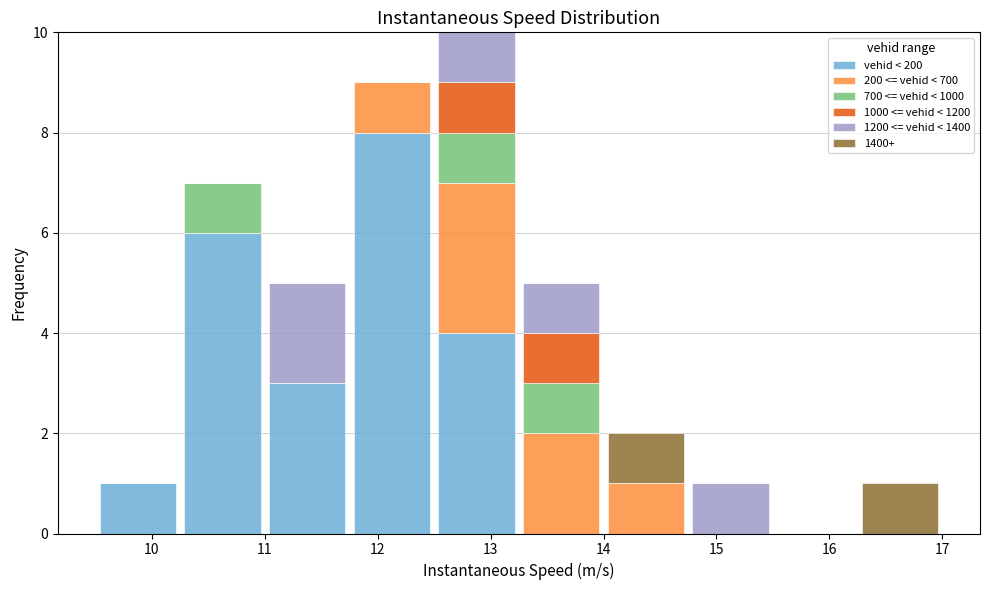

Reading left to right, transcribe this chart: for each stacked bar, give the range it covers on the x-axis and its total height. Neither the bar edges nor the heights are printed on the chart, so give them approximately, as read against the axes.

9.50 to 10.25: 1
10.25 to 11.00: 7
11.00 to 11.75: 5
11.75 to 12.50: 9
12.50 to 13.25: 10
13.25 to 14.00: 5
14.00 to 14.75: 2
14.75 to 15.50: 1
15.50 to 16.25: 0
16.25 to 17.00: 1